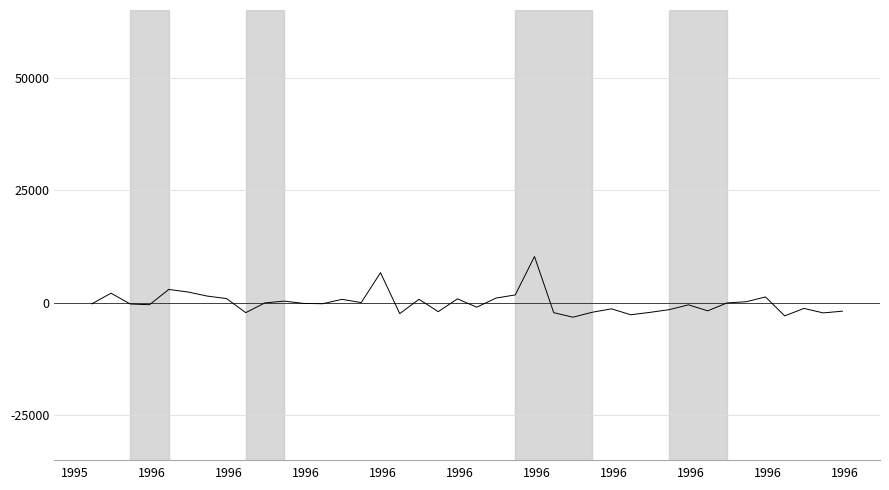

Does the chart display data point markers on the line(s)?

No